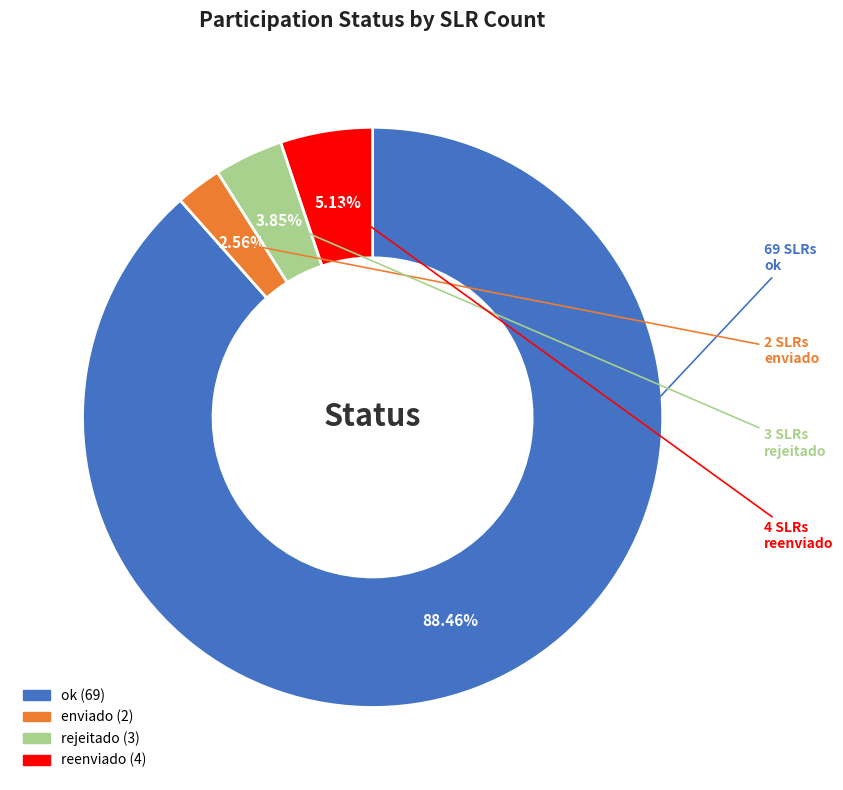

What is the largest slice in the pie chart?

ok